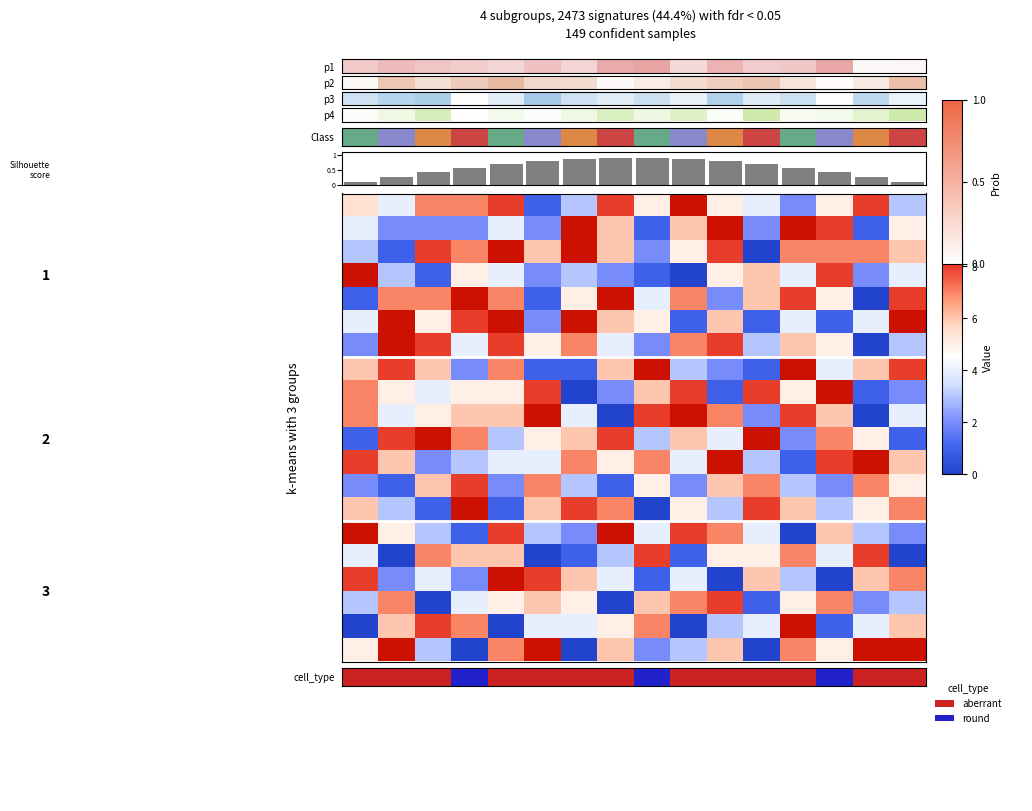

The value of row_2 at 10 is 8. True or false?

True